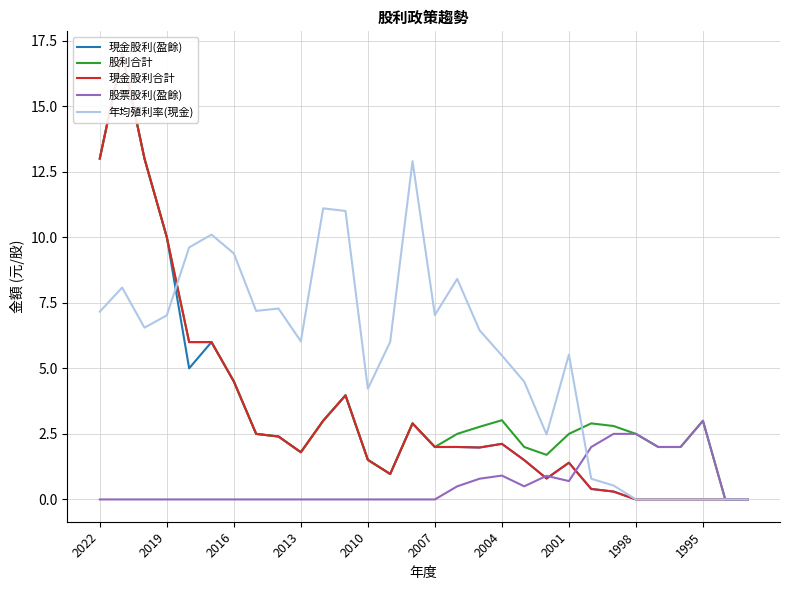

True or false: 年均殖利率(現金) has a value of 1.3 at 2013.

False